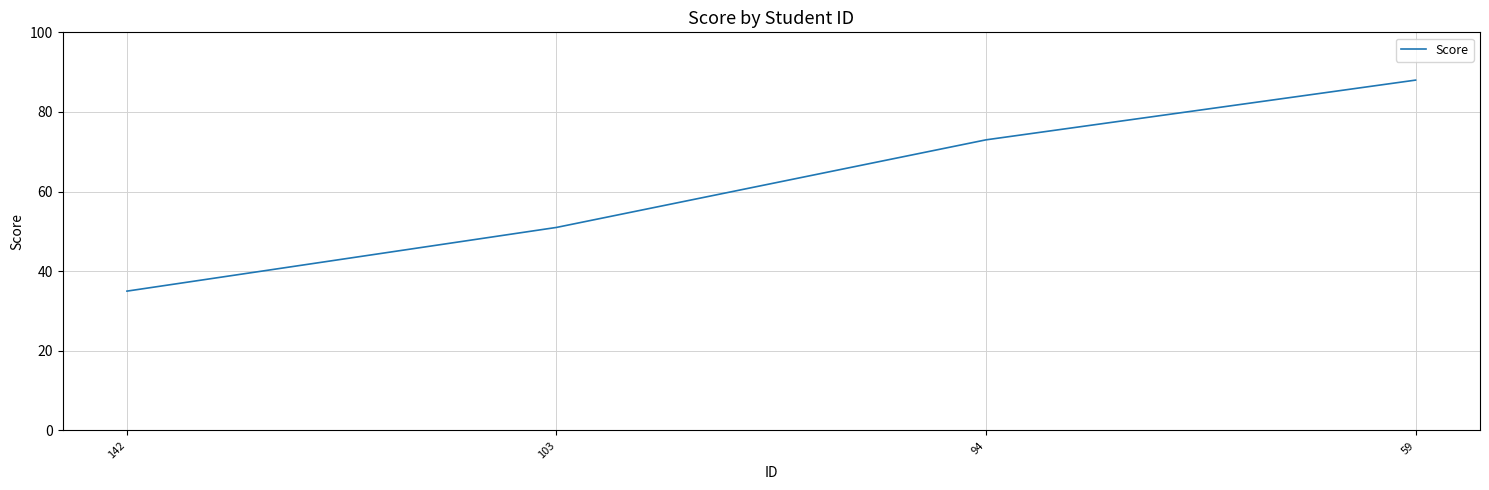

The value at 94 is 100. True or false?

False